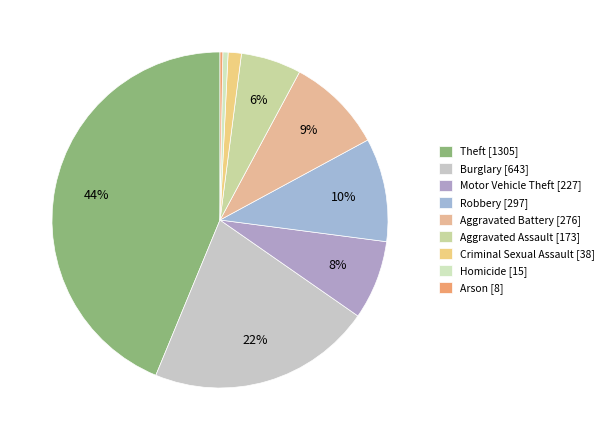

To the nearest percent, what percentage of the pie is Robbery?

10%